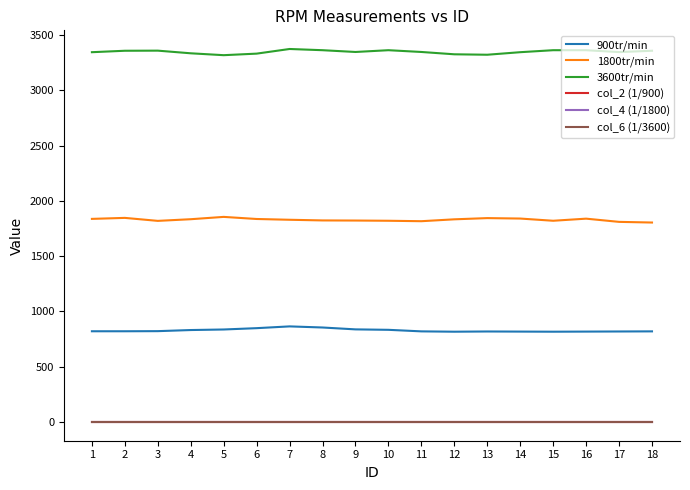

How many lines are shown in the chart?

6